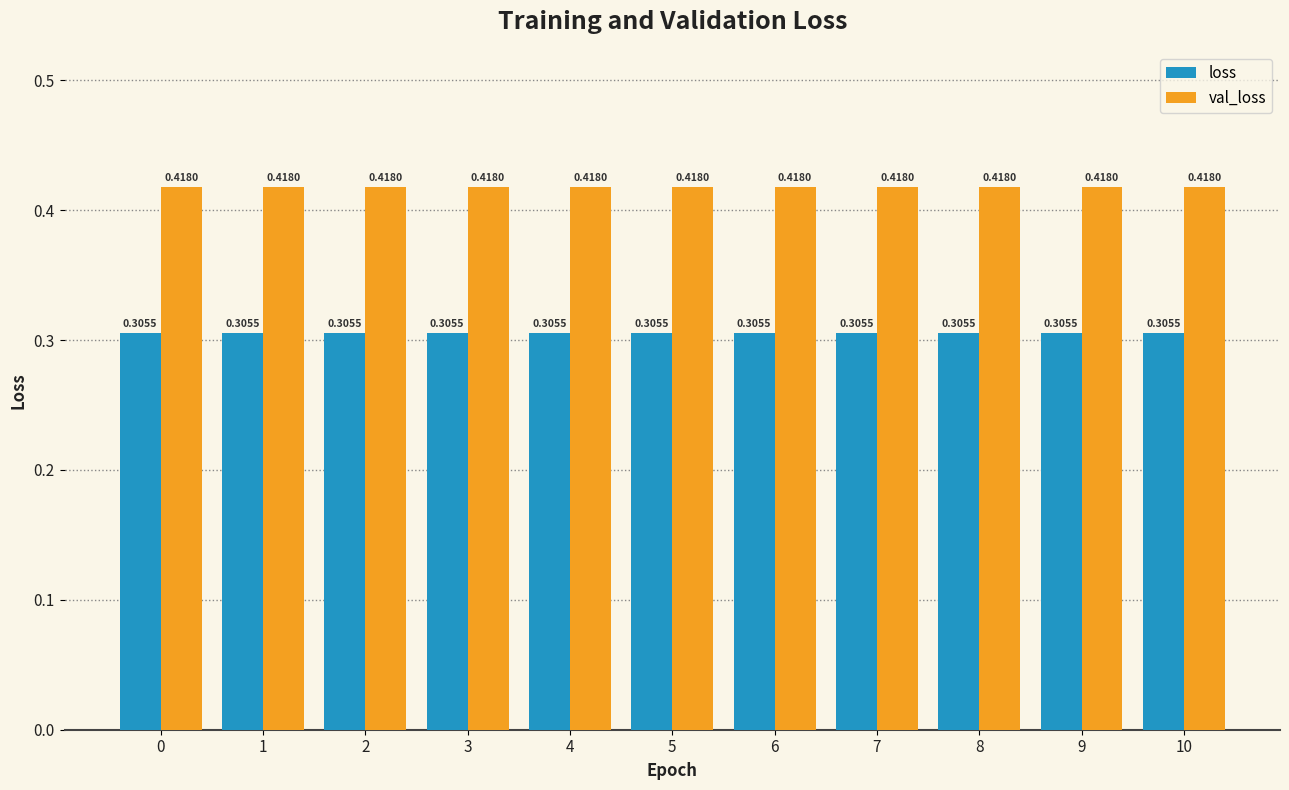

At how many categories does at least one series exceed 0?

11